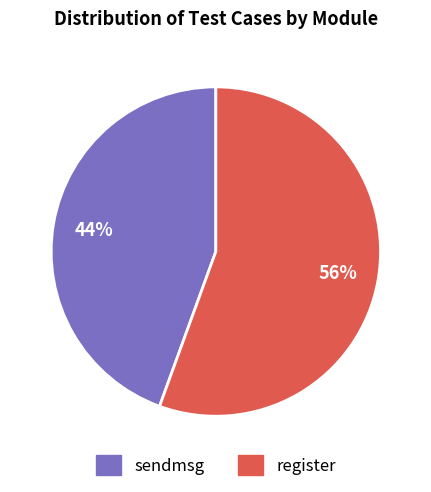

What is the smallest slice in the pie chart?

sendmsg